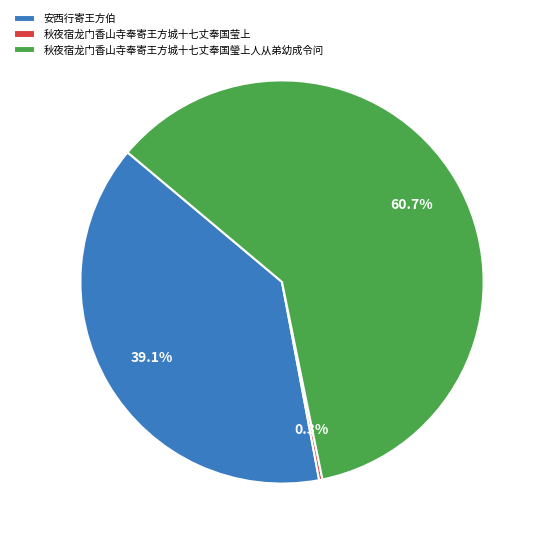

What is the largest slice in the pie chart?

秋夜宿龙门香山寺奉寄王方城十七丈奉国瑩上人从弟幼成令问